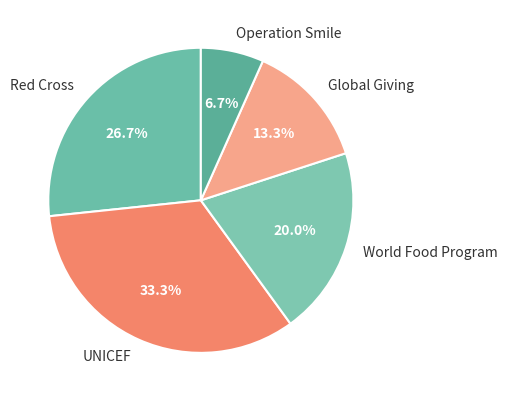

To the nearest percent, what is the difference between the Red Cross and World Food Program slice percentages?

7%